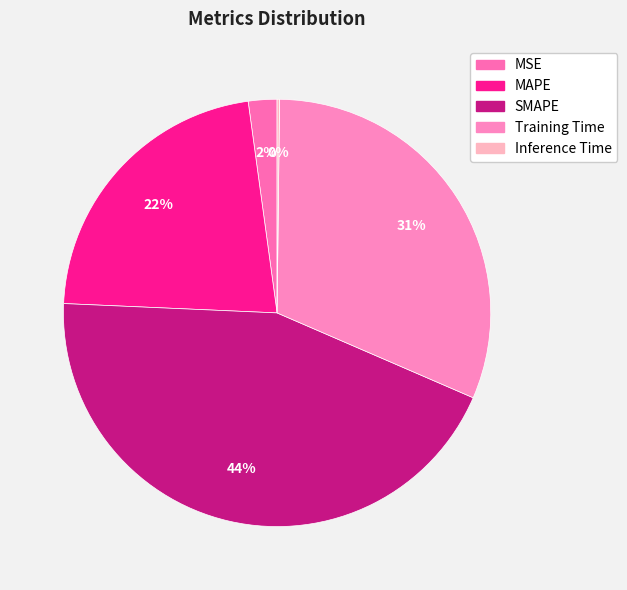

Rank the categories by value from highest to lowest.

SMAPE, Training Time, MAPE, MSE, Inference Time